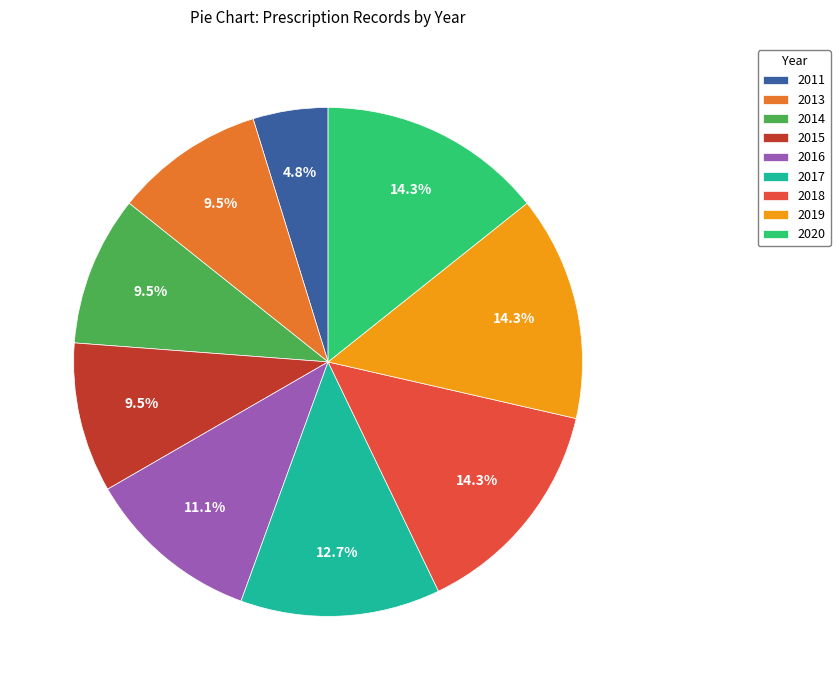

Does 2015 account for over 50% of the chart?

No